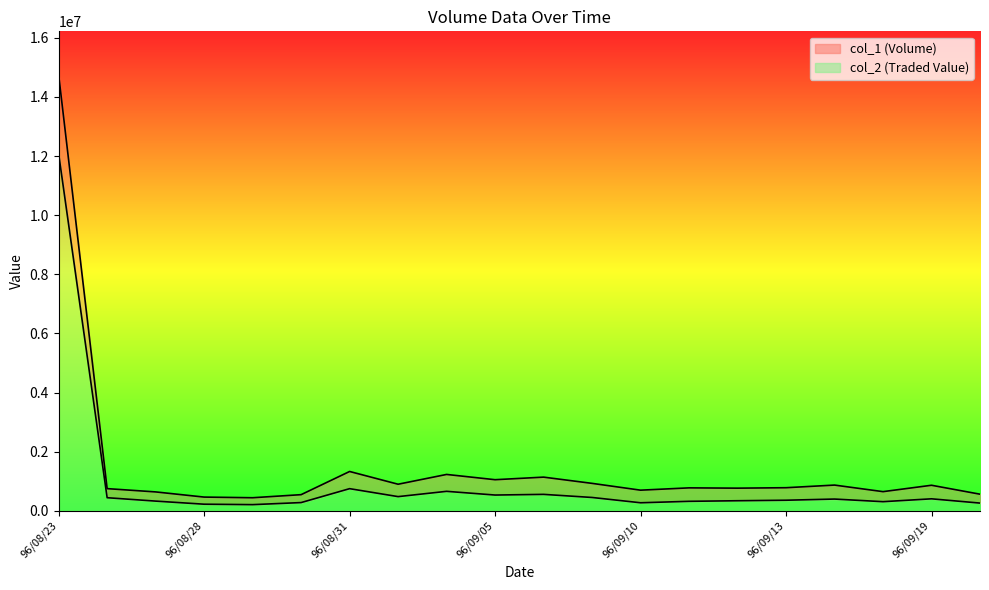

What is the difference between the col_1 values at 96/09/10 and 96/09/04?

532000